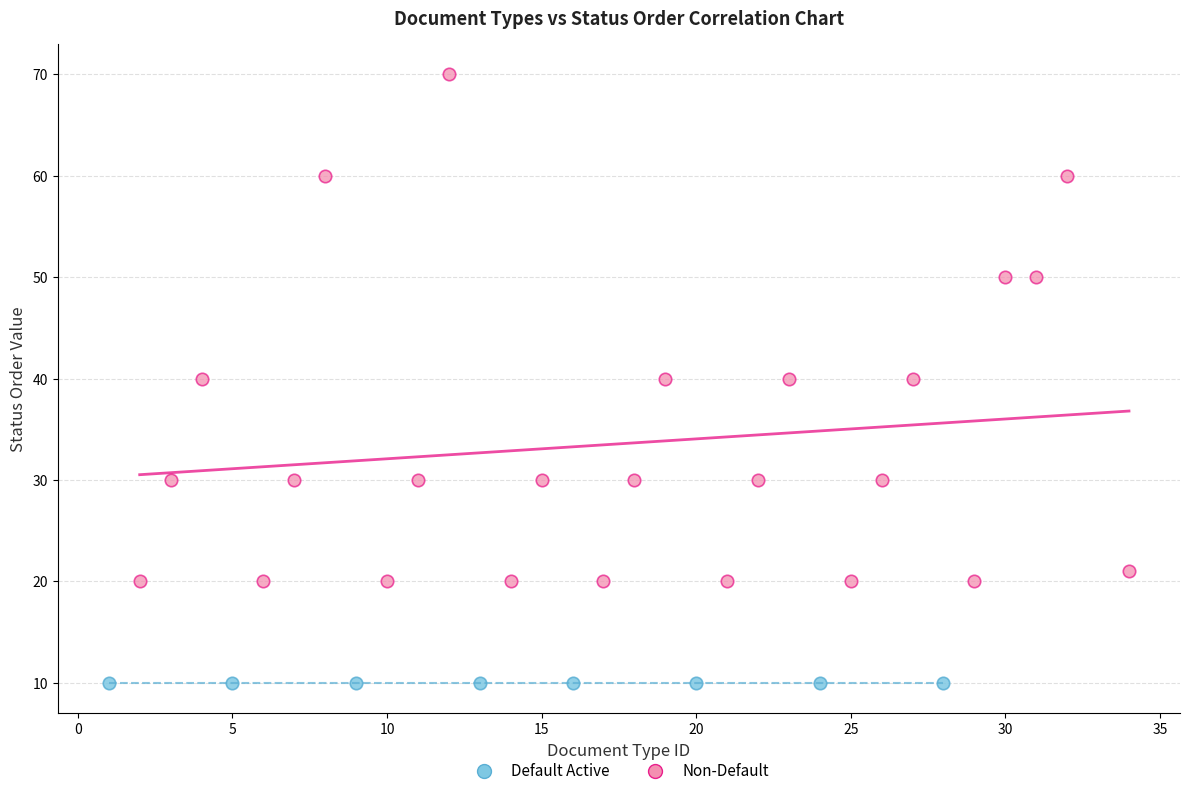

What are all the series names shown in the legend?

Default Active, Non-Default